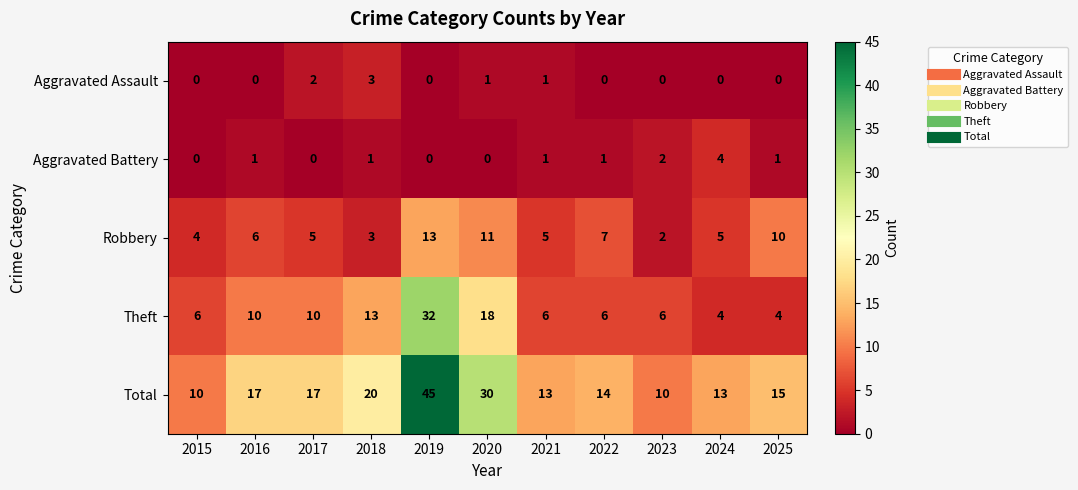

At which label is Theft closest to 18?

2020